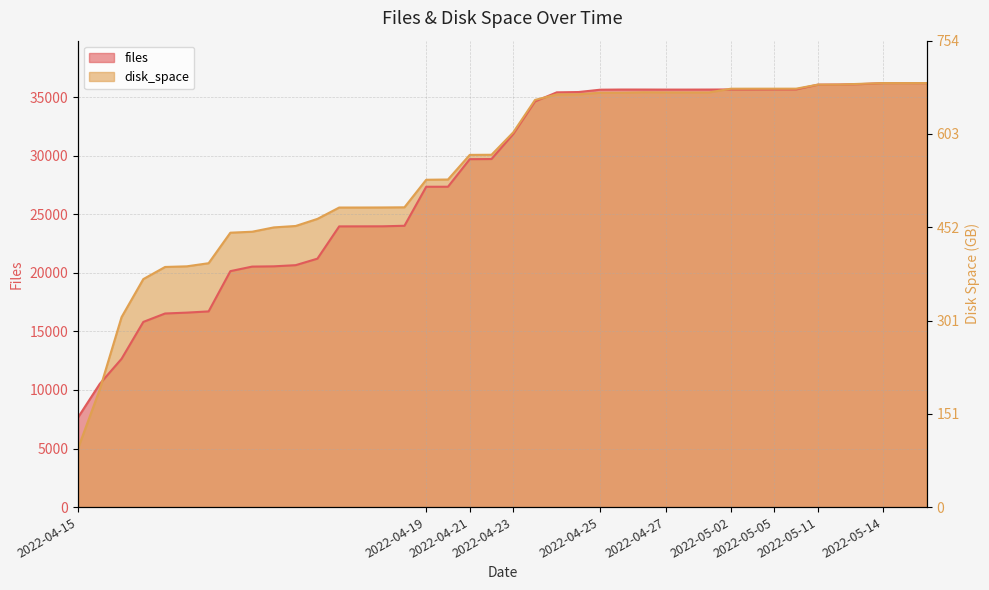

Which series has the widest spread of values?

disk_space